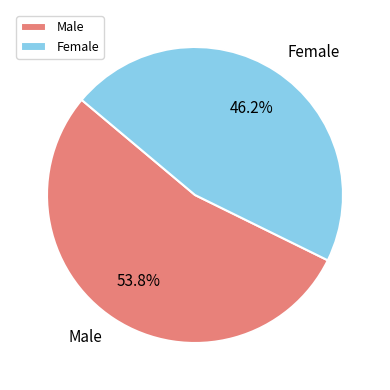

How many slices are in this pie chart?

2